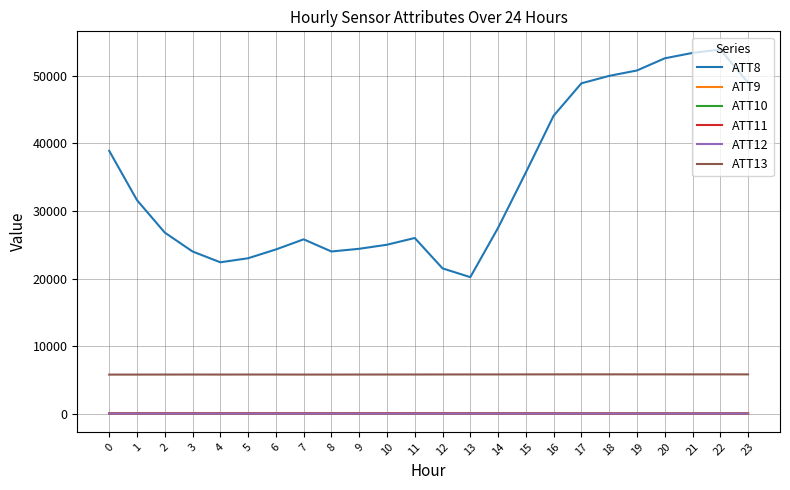

Which series has the largest total across all categories?

ATT8